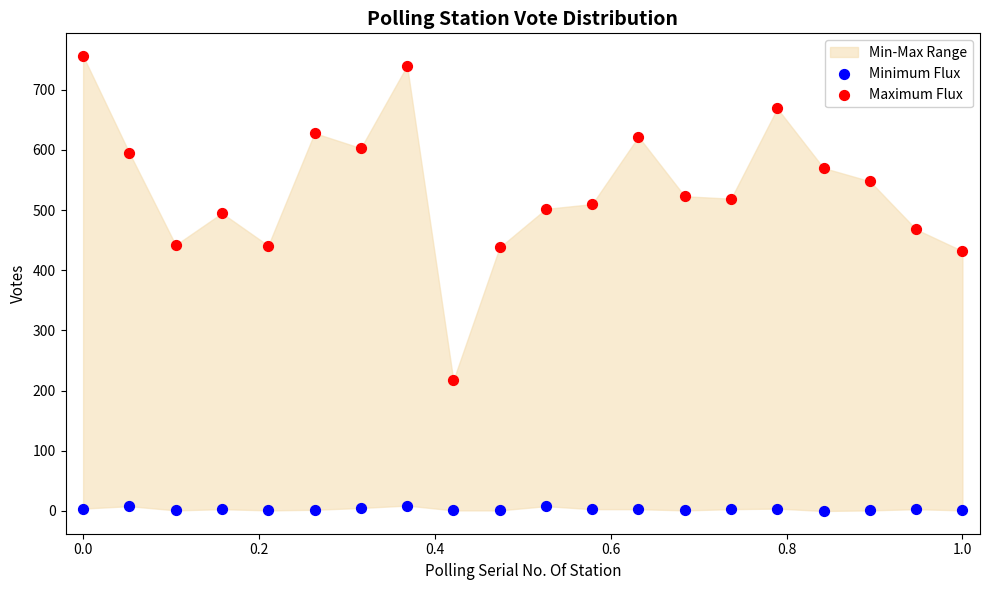

Which series has the largest Y range (max minus min)?

Maximum Flux